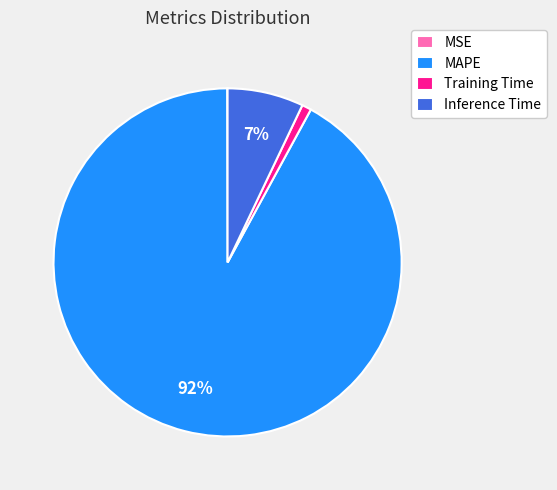

To the nearest percent, what is the average slice percentage?

25%